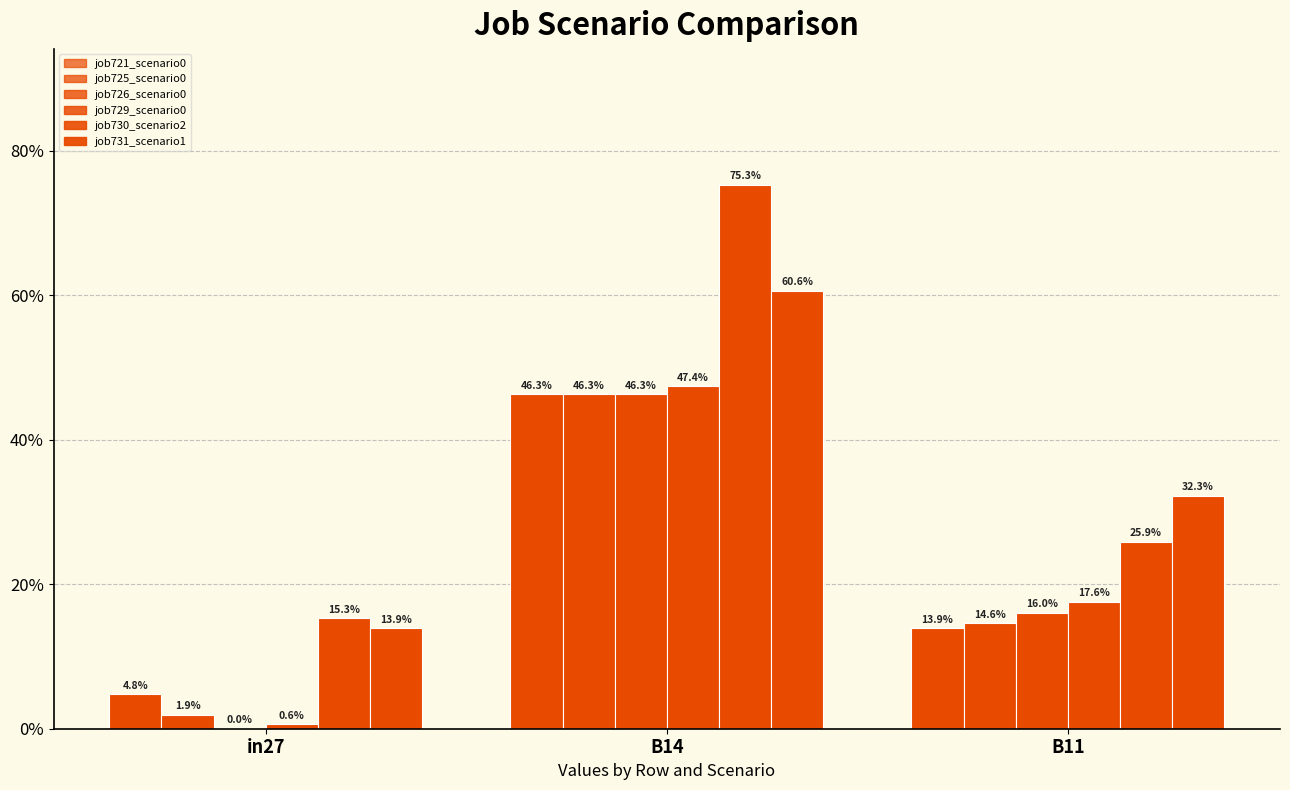

Are the bars horizontal?

No